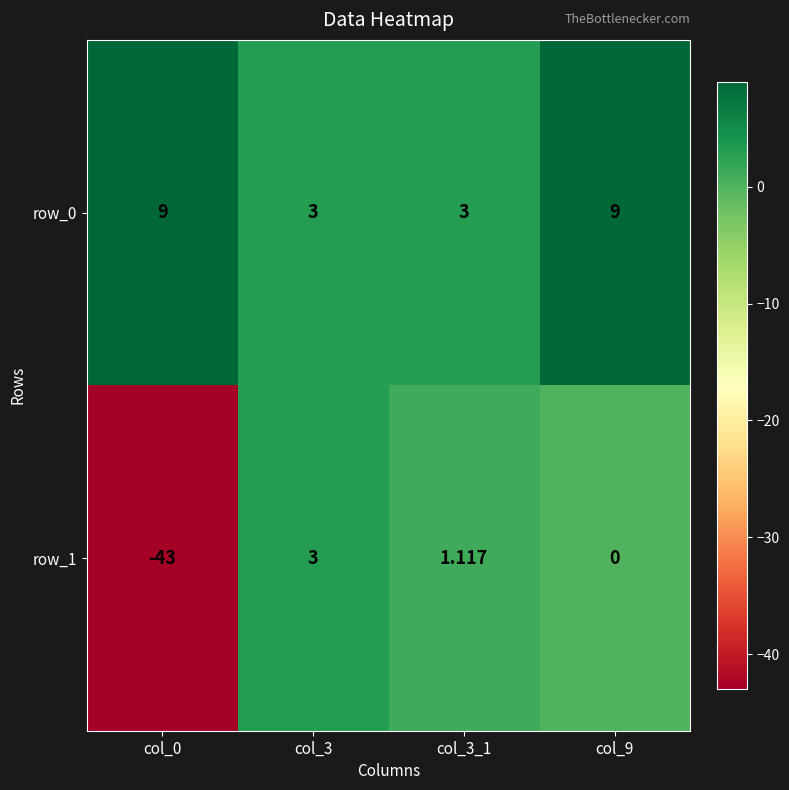

What is the minimum value for row_1?

-43.0